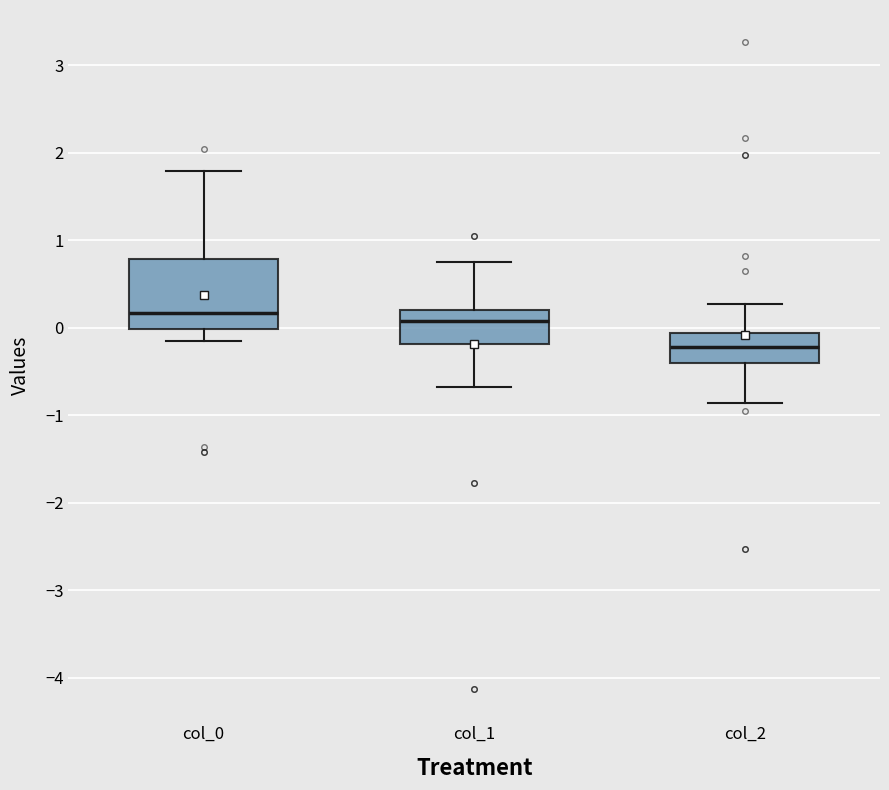

Reading left to right, transcribe this box plot: for each box, give where its median line is, the range the box spans, and where its two whiskers end, as read against the y-axis. The values are not printed on the chart, so give them approximately, as read against the axis.

col_0: median 0.2, box 0.0 to 0.8, whiskers -0.2 to 1.8
col_1: median 0.1, box -0.2 to 0.2, whiskers -0.7 to 0.8
col_2: median -0.2, box -0.4 to -0.1, whiskers -0.9 to 0.3